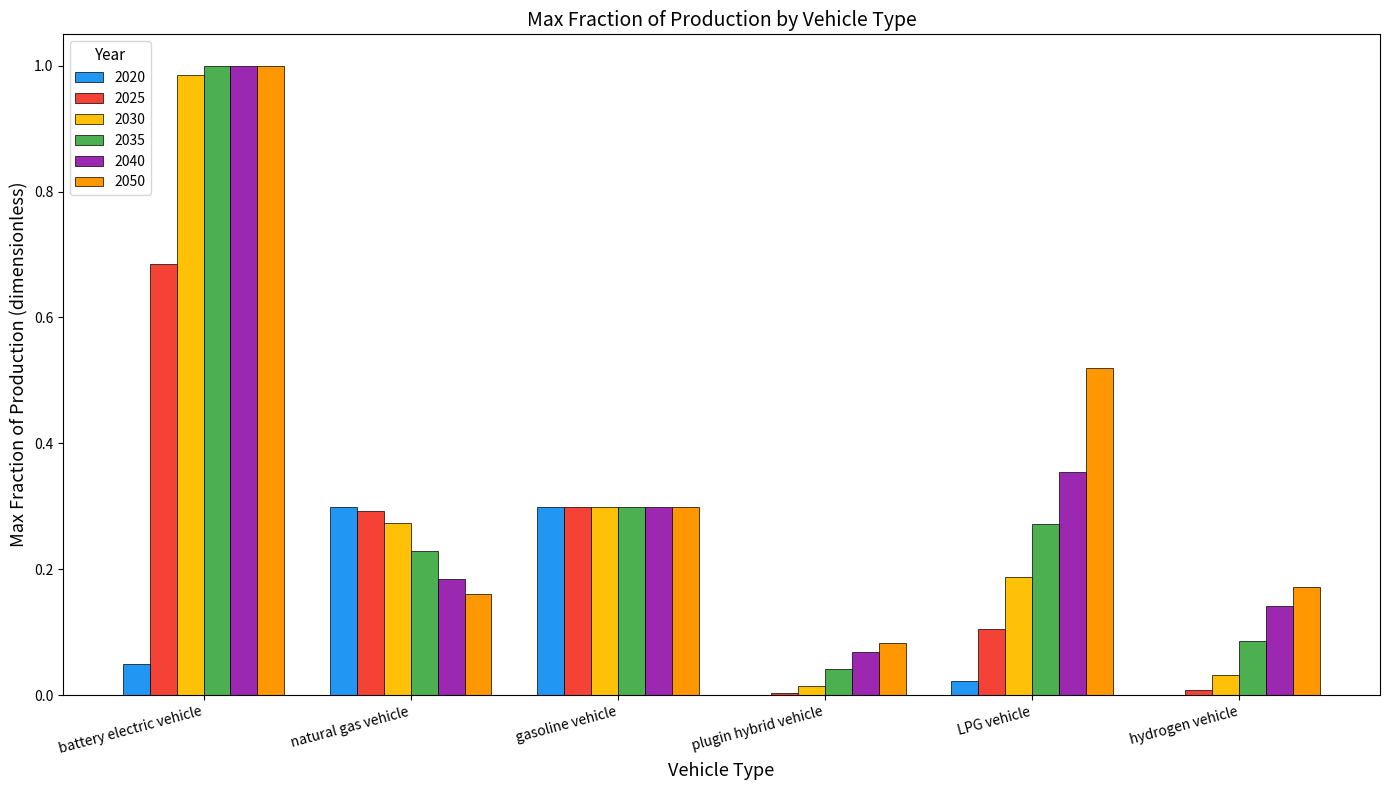

What is the sum of all 2035 values?

1.9